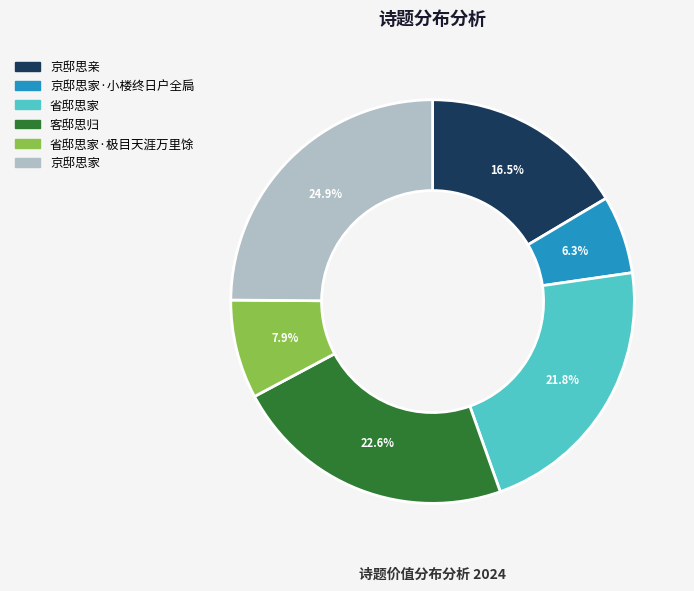

True or false: 京邸思亲 accounts for 31% of the total.

False